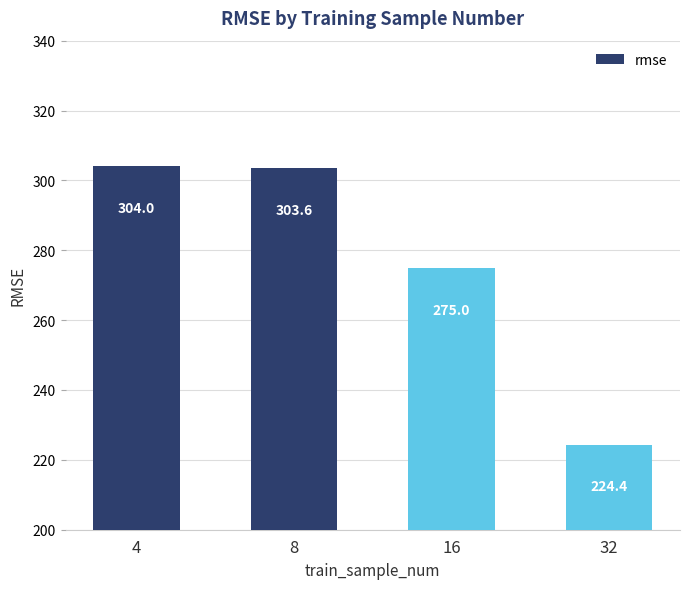

Reading left to right, transcribe all the data shown in this chart.

4=304.0	8=303.6	16=275.0	32=224.4